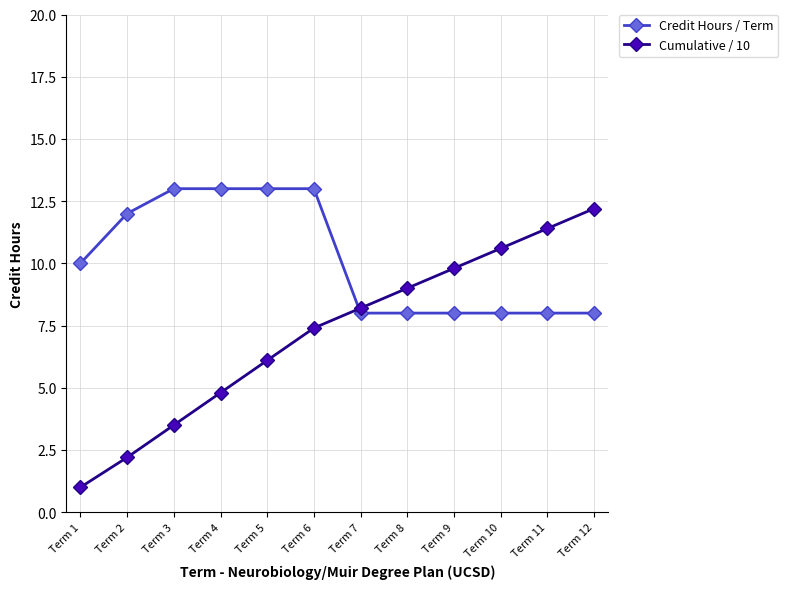

Reading right to left, list all the values displayed in this chart.

Credit Hours / Term: 8.0	8.0	8.0	8.0	8.0	8.0	13.0	13.0	13.0	13.0	12.0	10.0
Cumulative / 10: 12.2	11.4	10.6	9.8	9.0	8.2	7.4	6.1	4.8	3.5	2.2	1.0